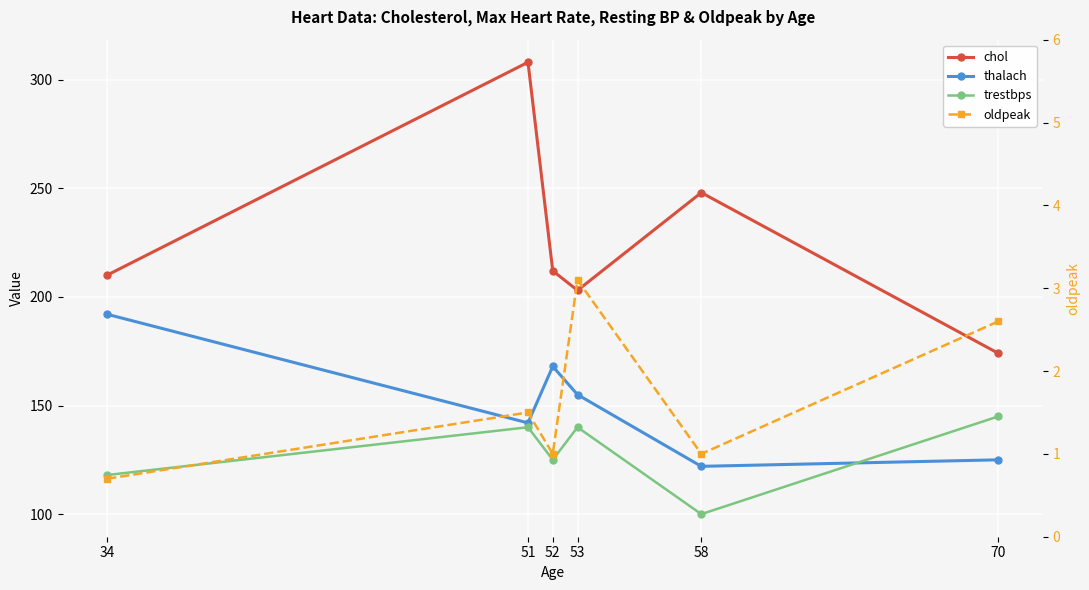

Which label corresponds to the smallest value in the chart?

34